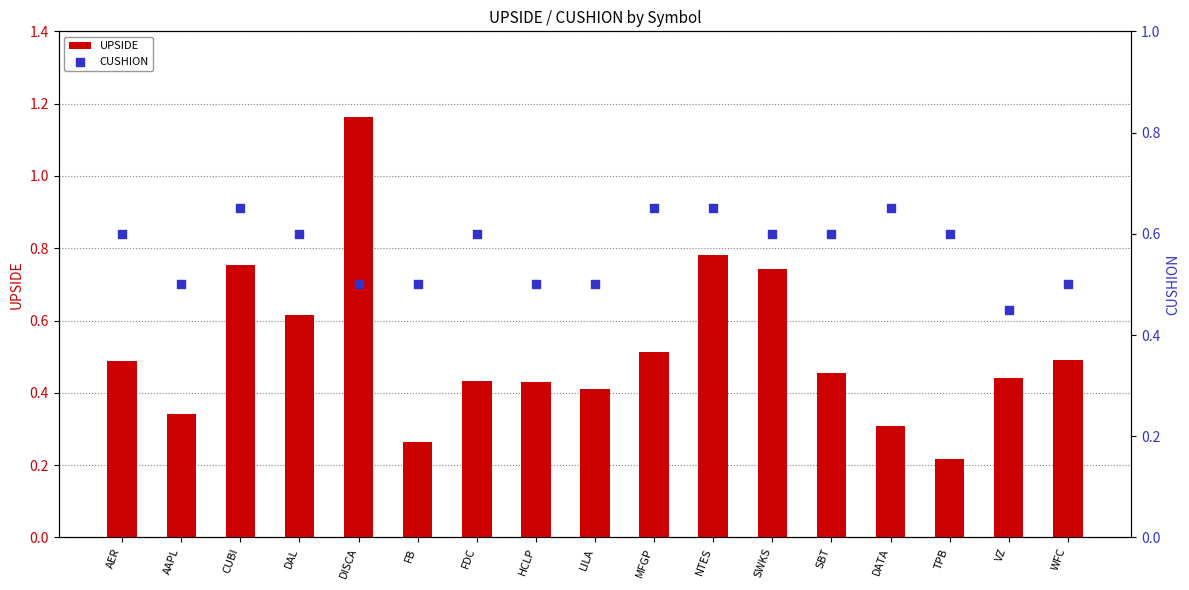

At which category is the sum across all series the highest?

DISCA